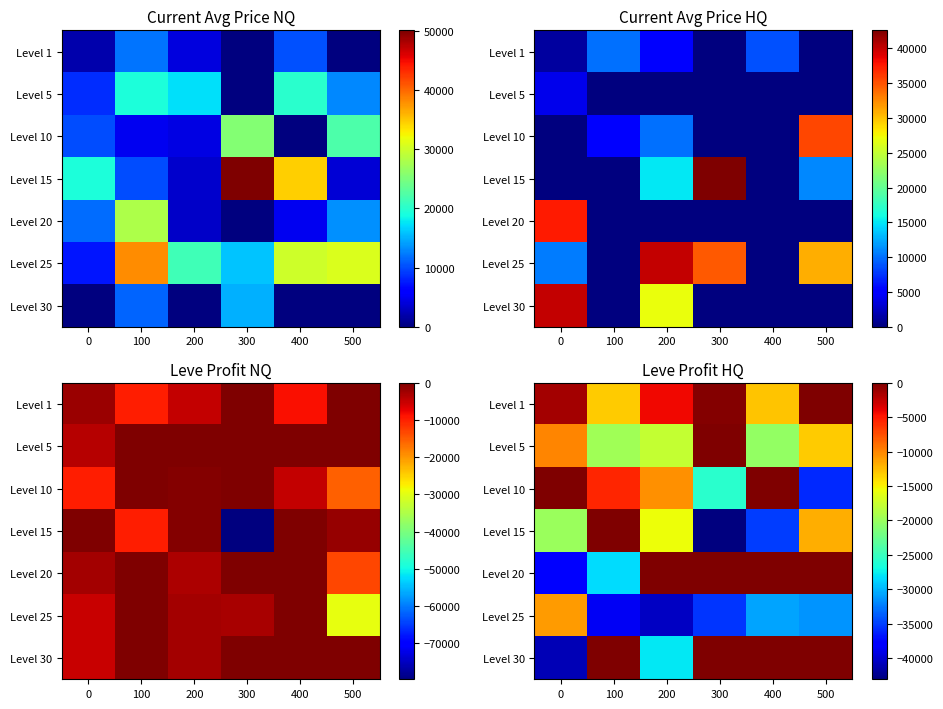

True or false: Level 30 has a value of -12600.7 at 0.

False